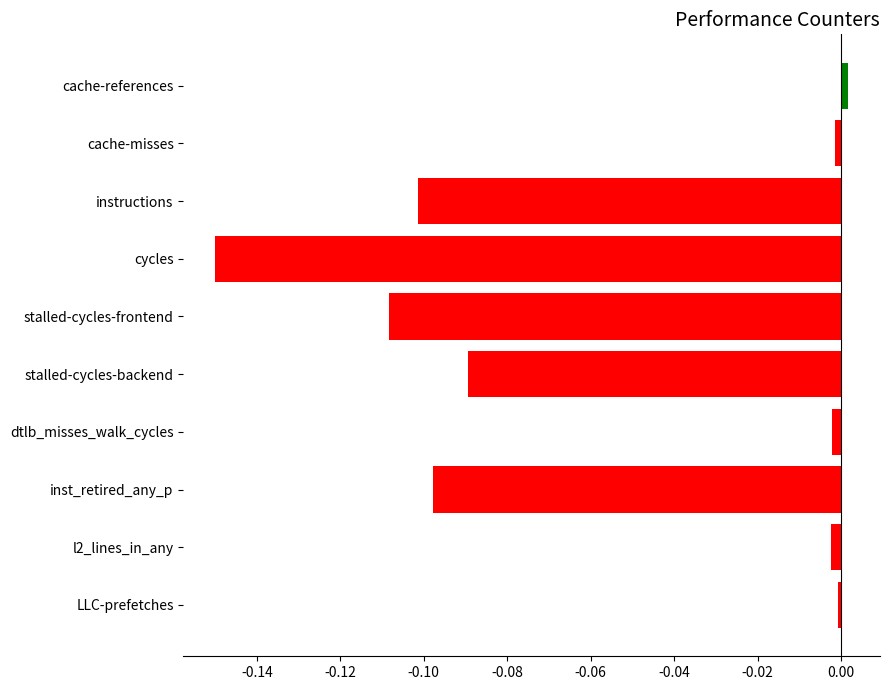

Which has a higher value, cache-references or stalled-cycles-backend?

cache-references